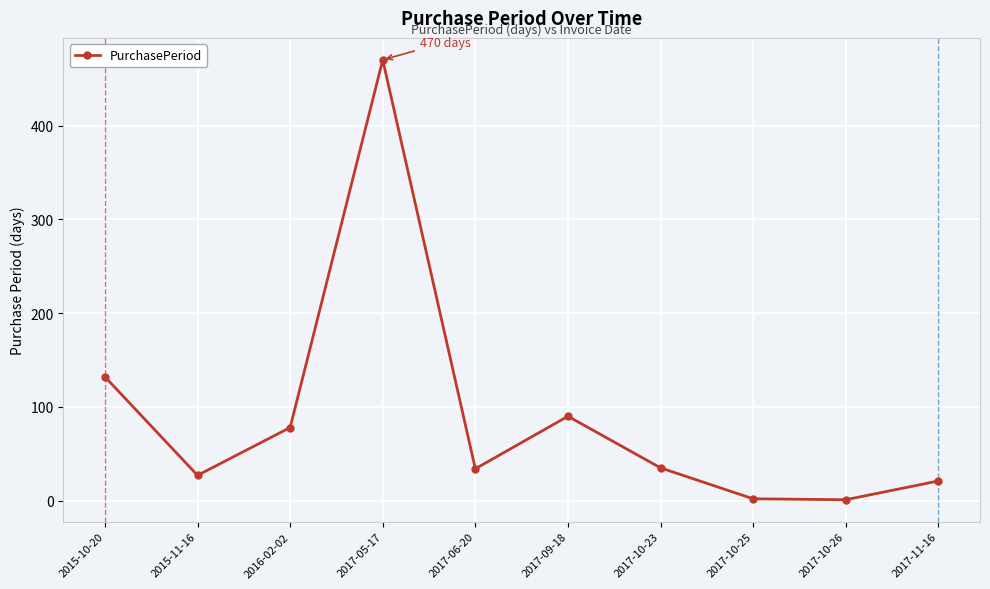

The value at 2017-09-18 is 127. True or false?

False